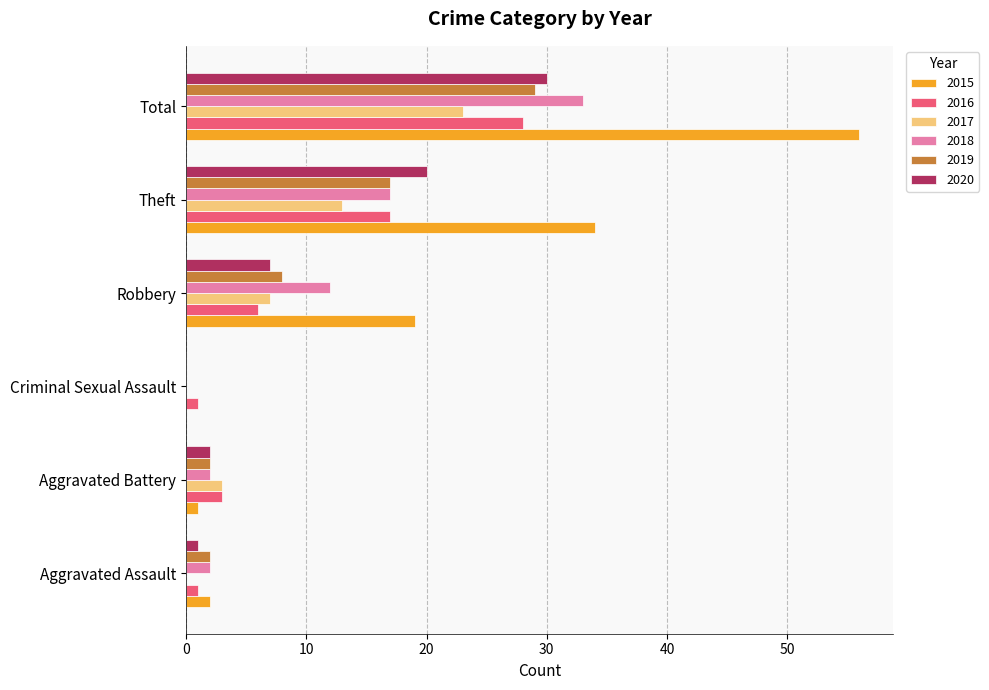

What is the total value across all series at Theft?

118